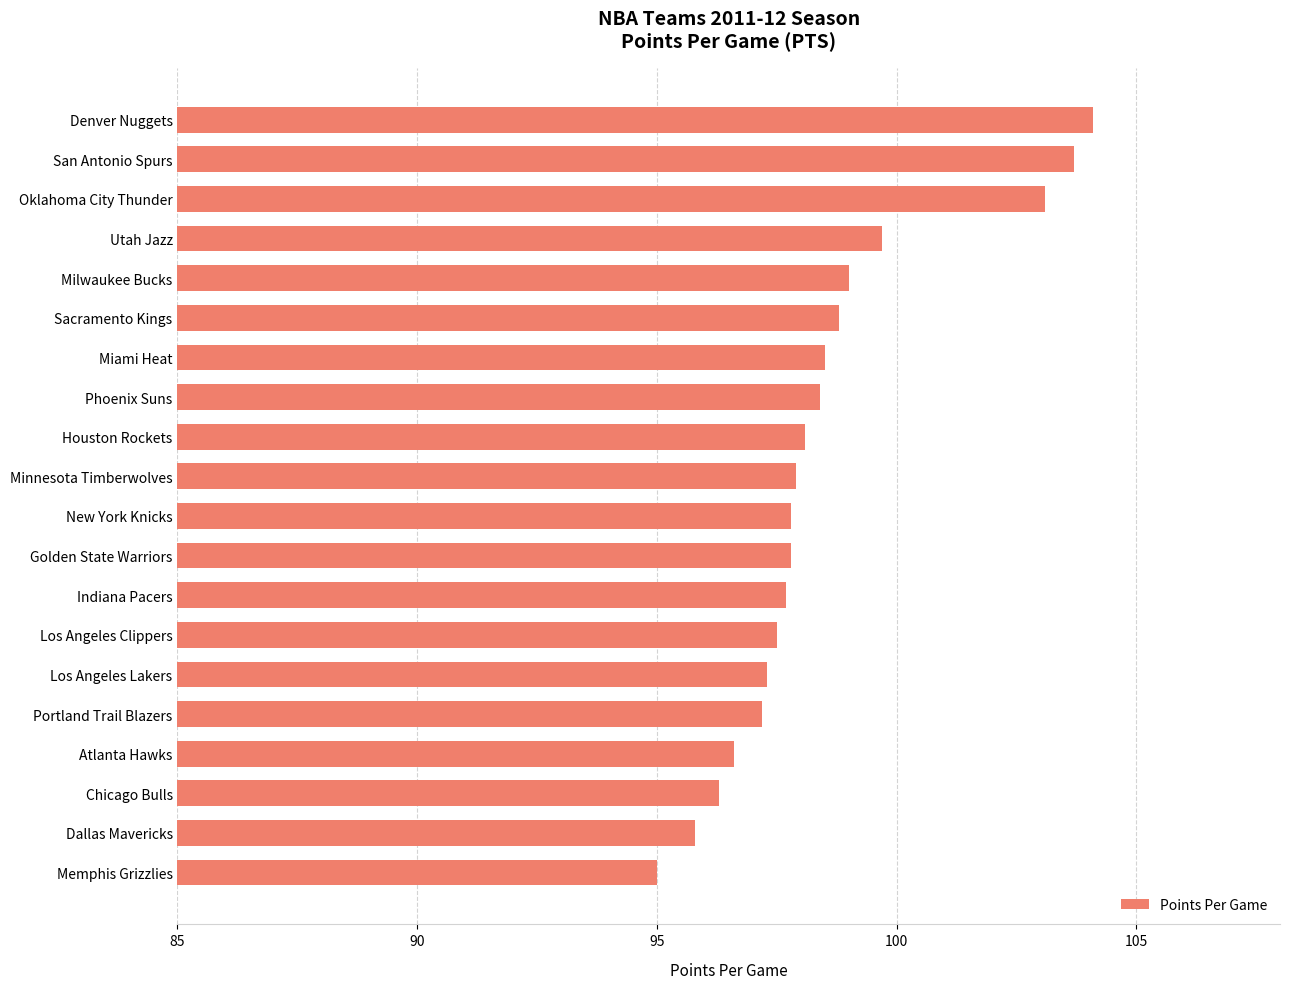

Are the bars horizontal?

Yes